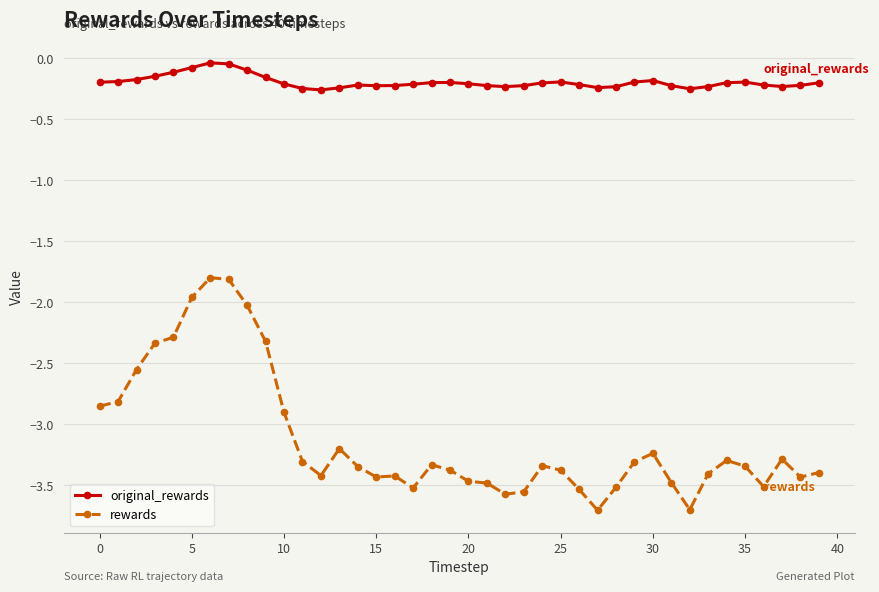

What is the maximum value for rewards?

-1.8